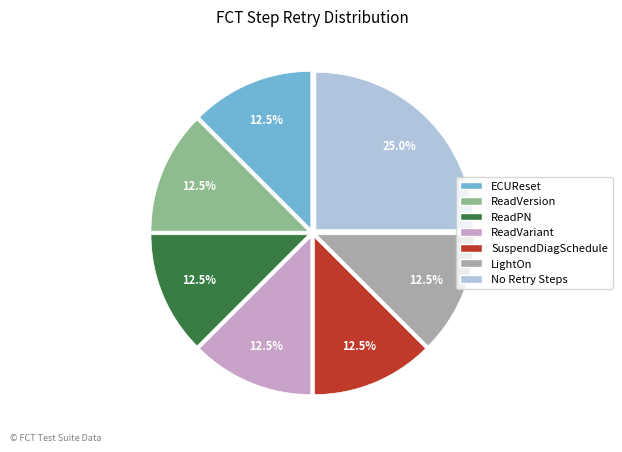

Does any single category account for the majority?

No